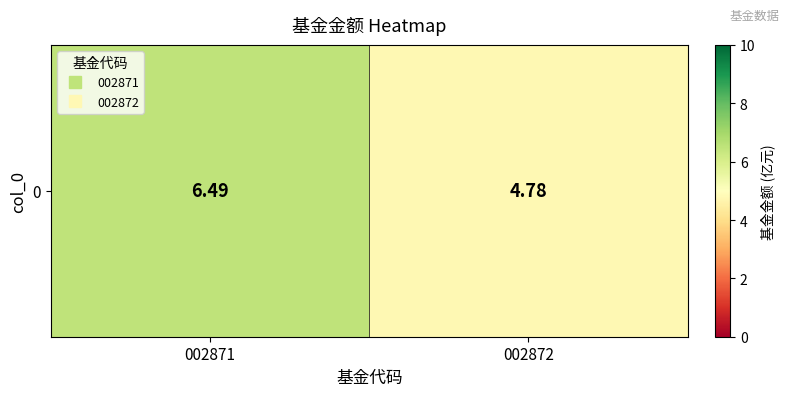

At which category does the chart reach its peak across all series?

002871